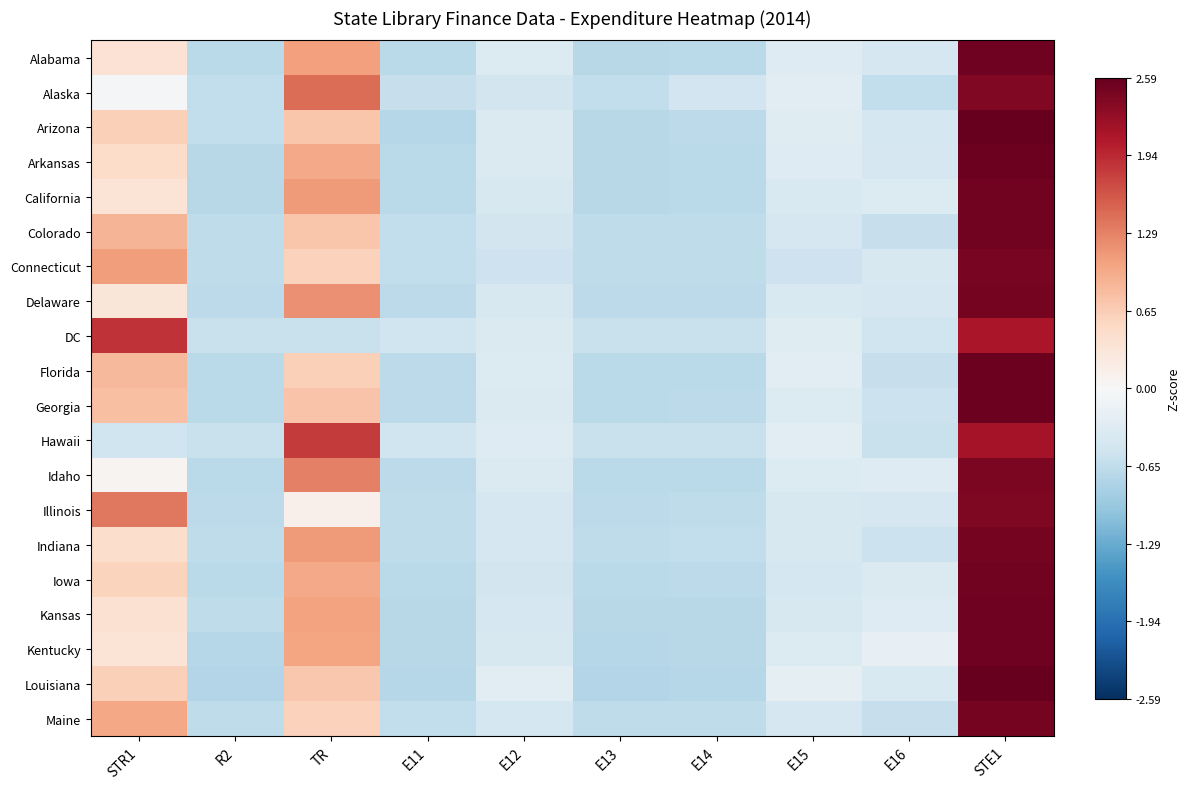

Which category has the lowest value across all series?

R2